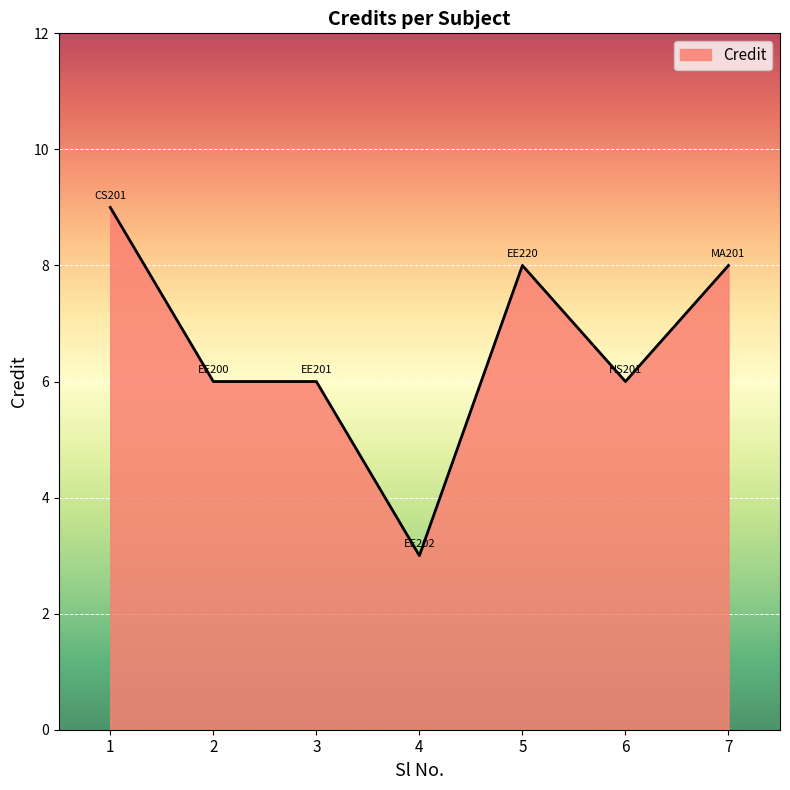

The chart shows a value of 3 at 6. True or false?

False